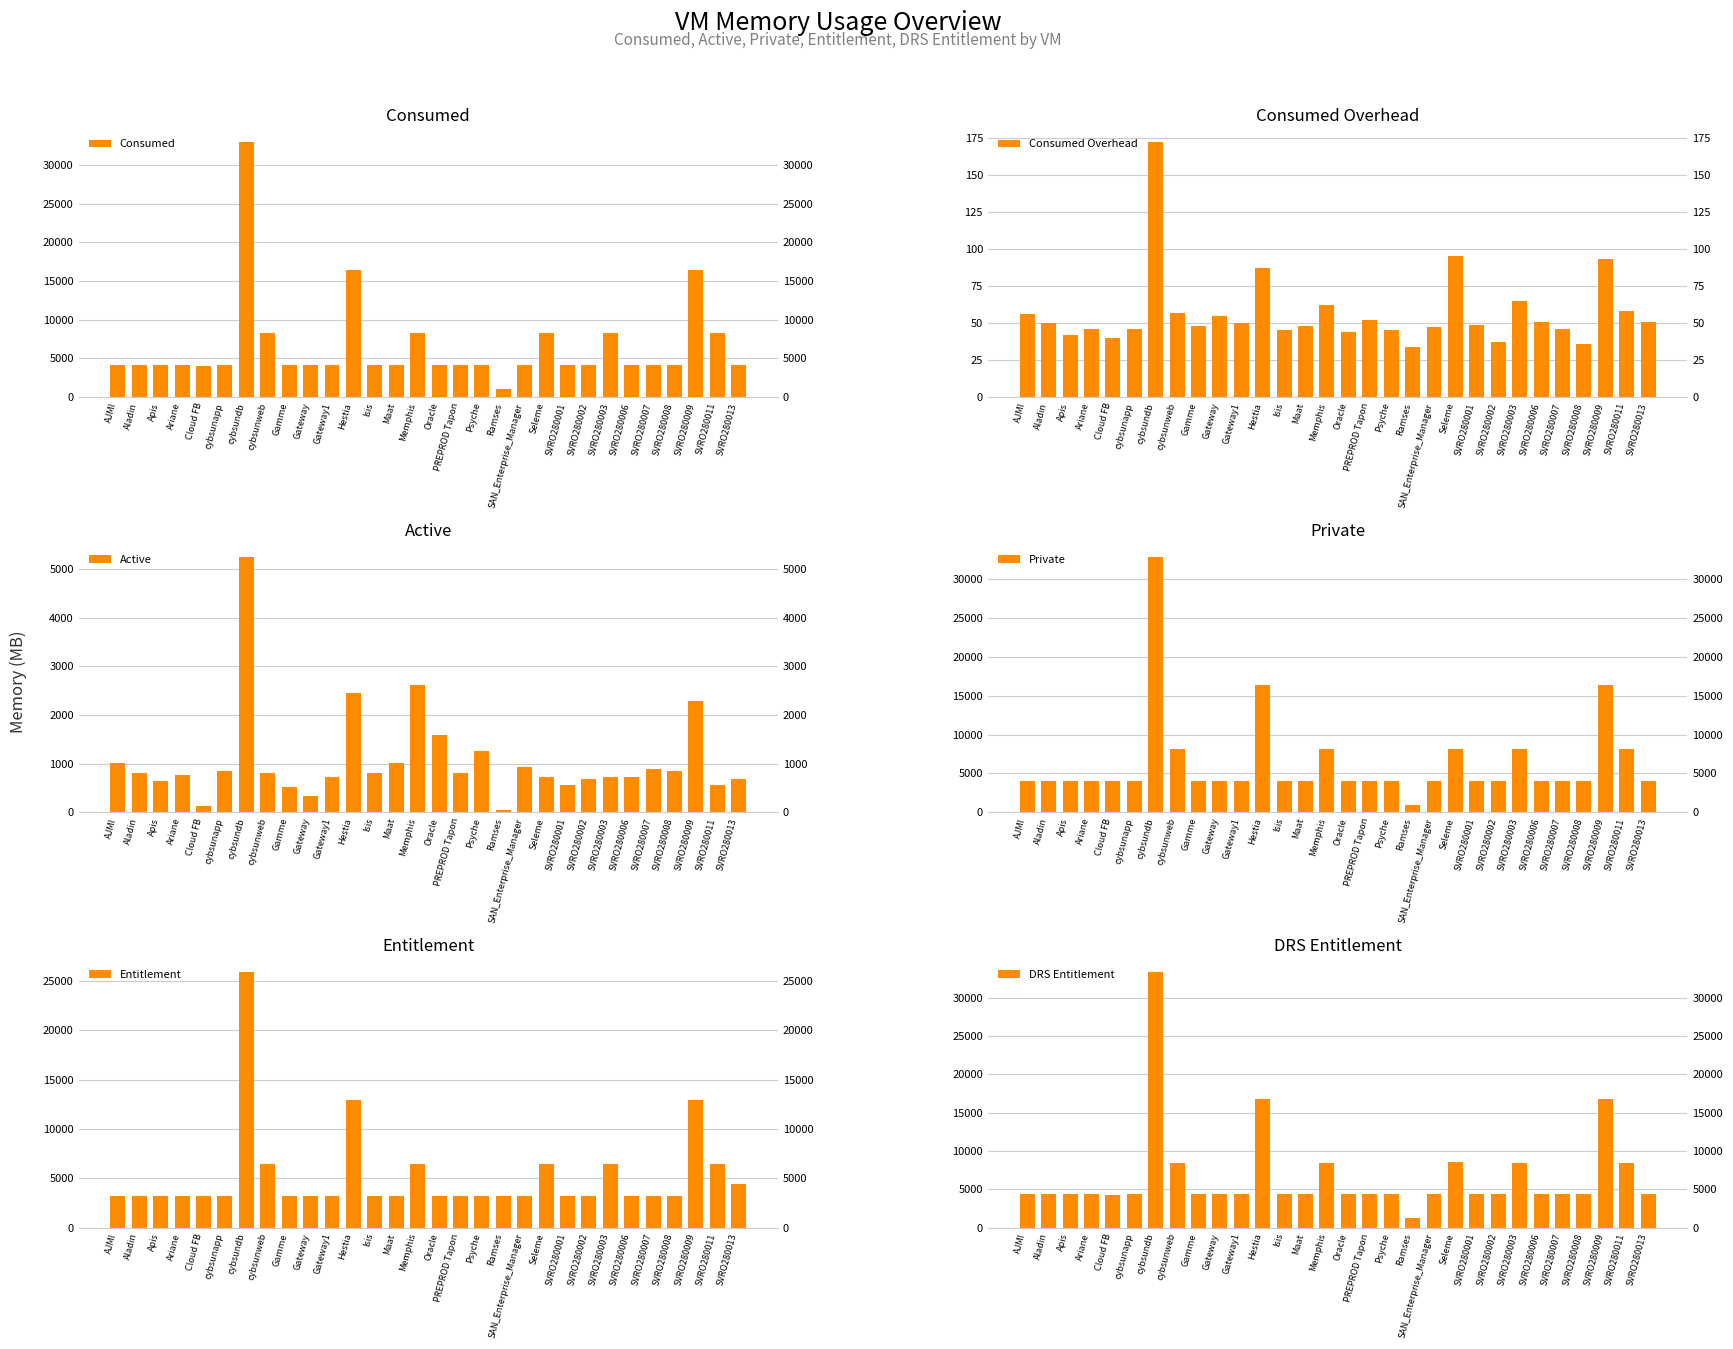

At how many categories does at least one series exceed 160?

30